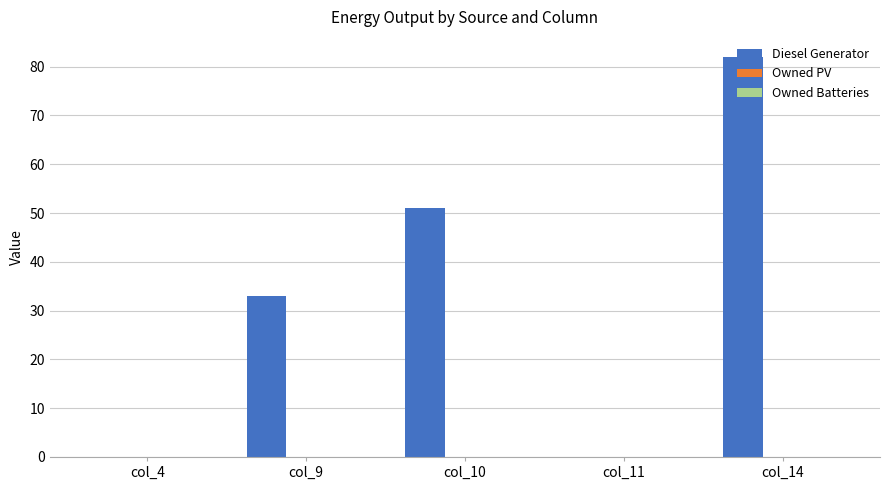

Which category has the highest value across all series?

col_14